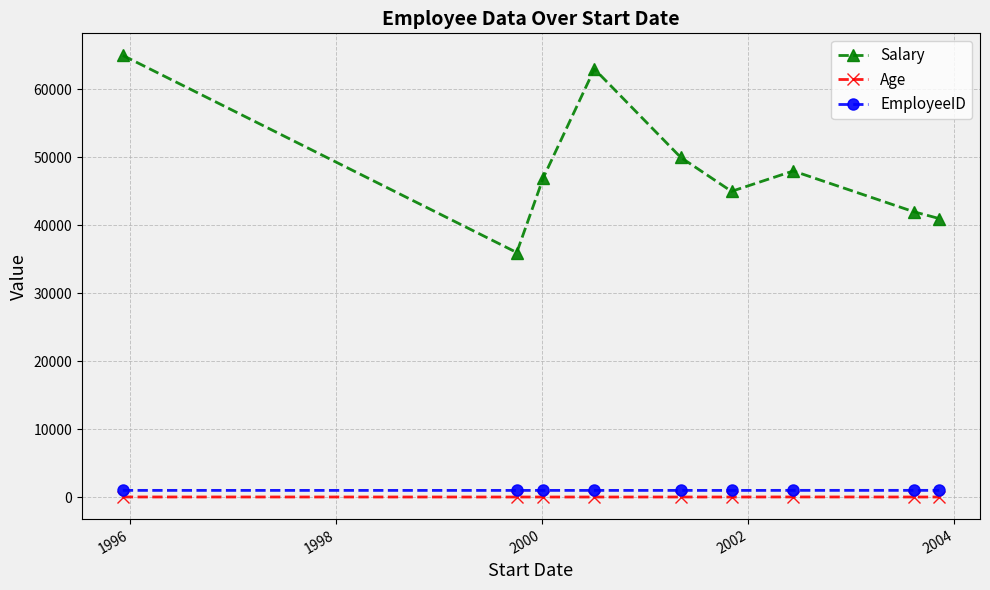

Which series has the largest total across all categories?

Salary